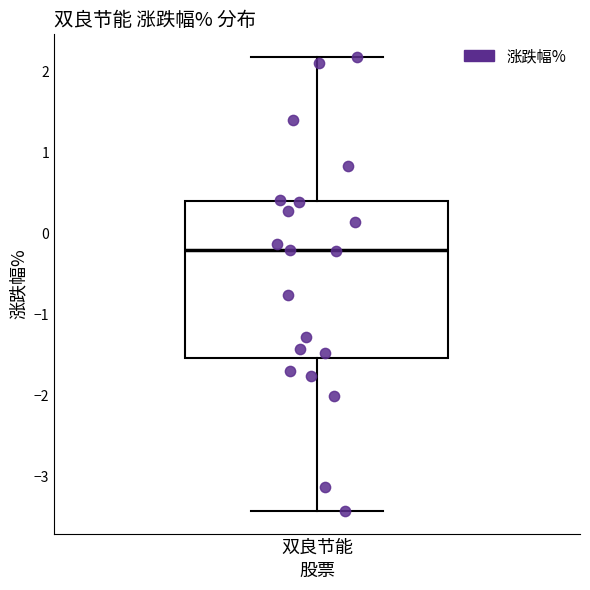

Read this box plot against the y-axis: the position of the median line, the range covered by the box, and the ends of both whiskers. The values are not printed on the chart, so give them approximately, as read against the axis.

median -0.2, box -1.5 to 0.4, whiskers -3.4 to 2.2